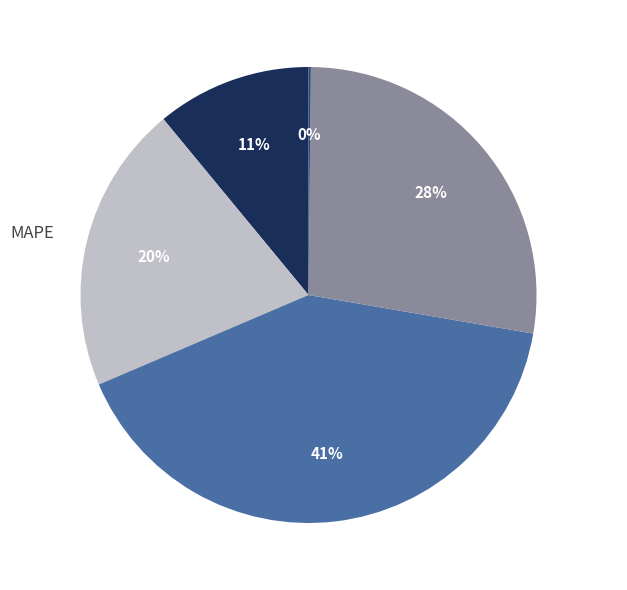

To the nearest percent, what is the average slice percentage?

20%